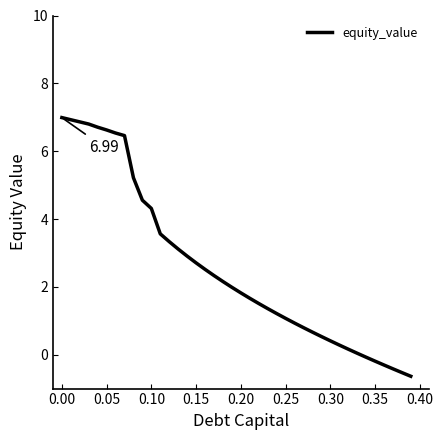

Is this an area chart (filled region under the line)?

No